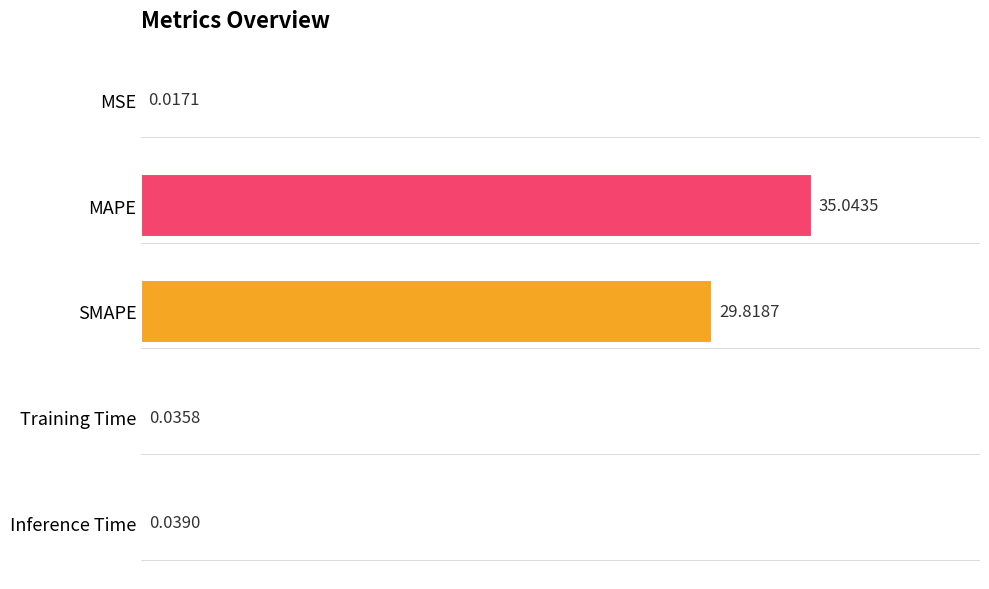

What is the greatest value displayed?

35.0